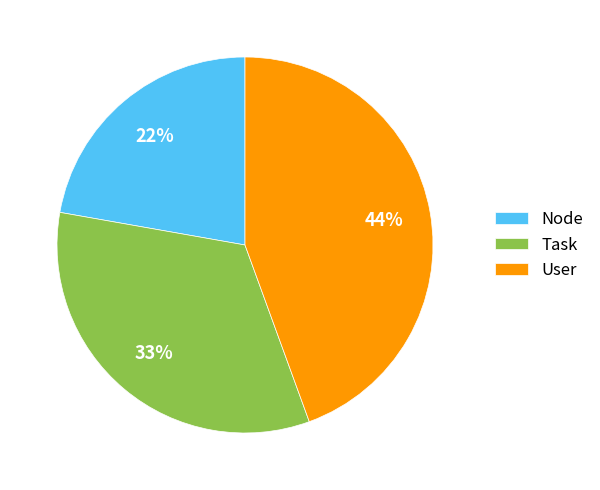

To the nearest percent, what is the difference between the largest and smallest slice percentages?

22%